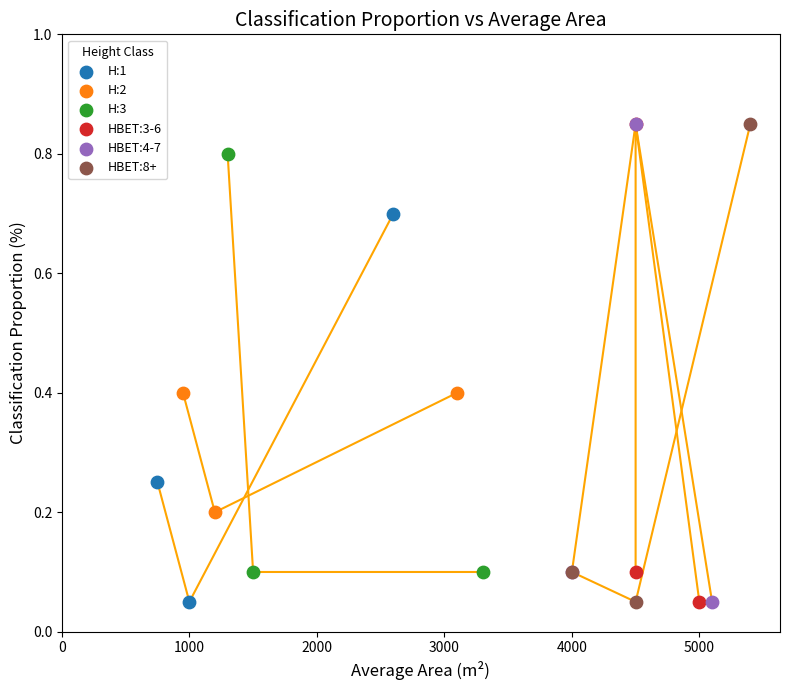

What are all the series names shown in the legend?

H:1, H:2, H:3, HBET:3-6, HBET:4-7, HBET:8+